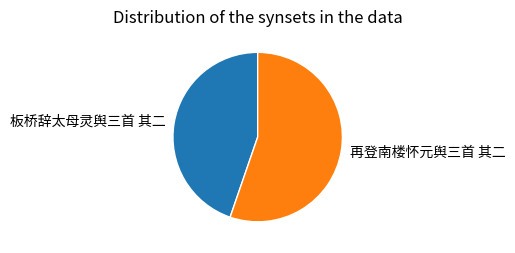

Which category has the smallest portion of the pie?

板桥辞太母灵舆三首 其二